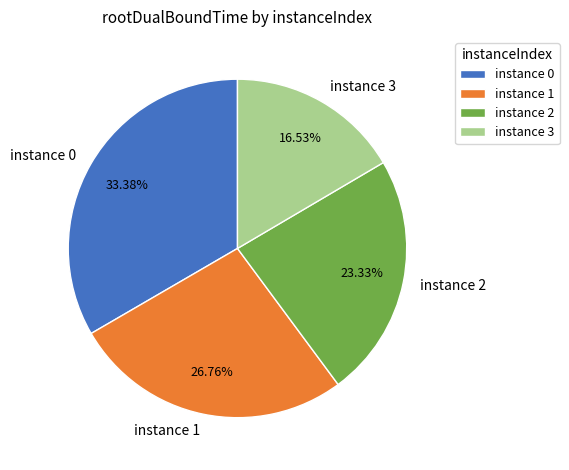

Between instance 1 and instance 0, which is larger?

instance 0